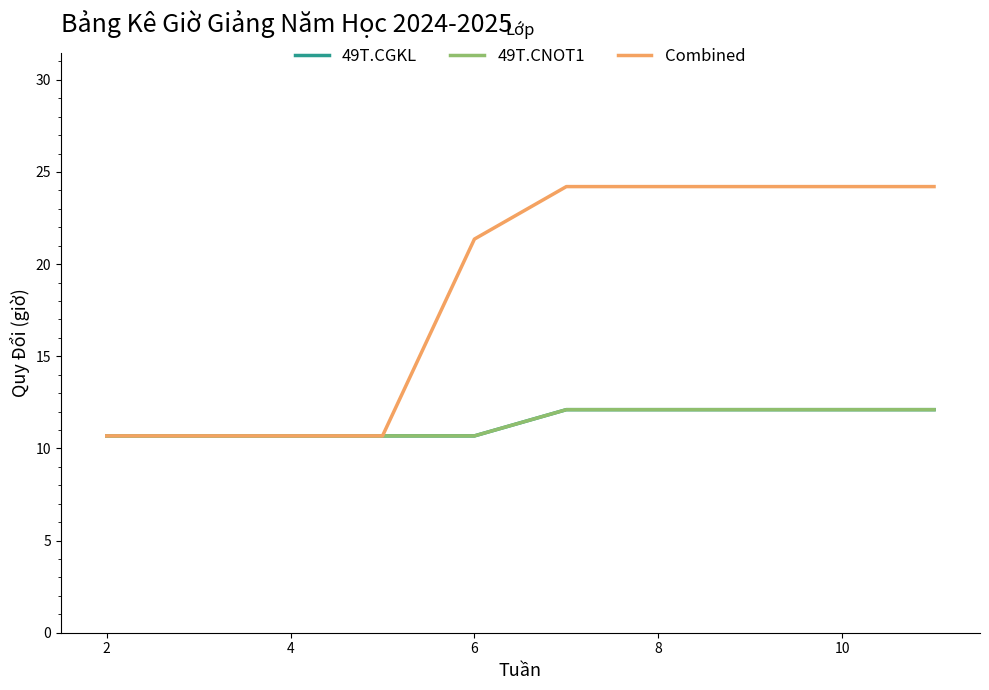

Does the chart display data point markers on the line(s)?

No